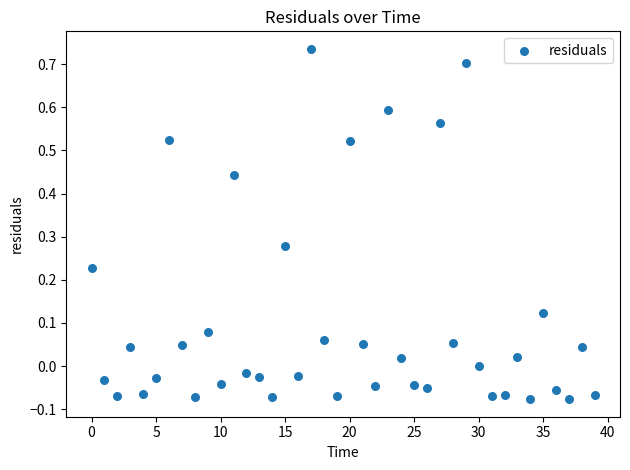

What is the range of Y values (max minus min)?

0.8